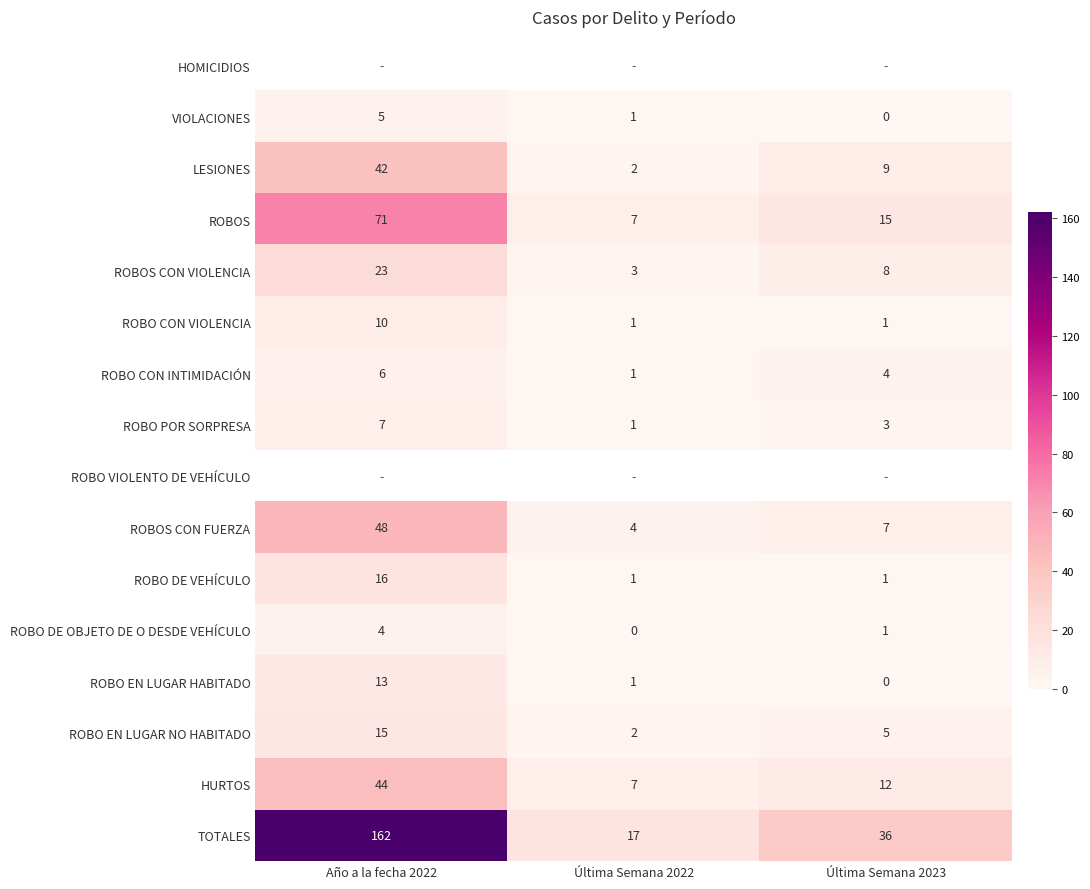

Rank the categories by ROBO CON INTIMIDACIÓN value from lowest to highest.

Última Semana 2022, Última Semana 2023, Año a la fecha 2022